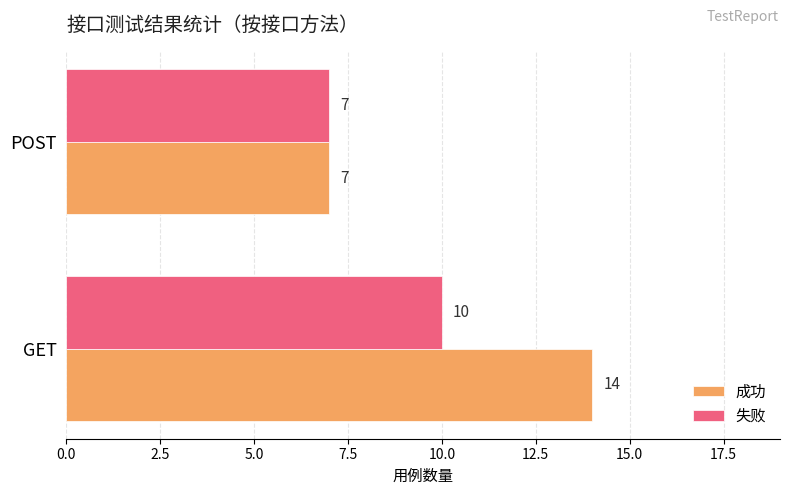

What is the difference between the maximum and minimum values in the 失败 series?

3